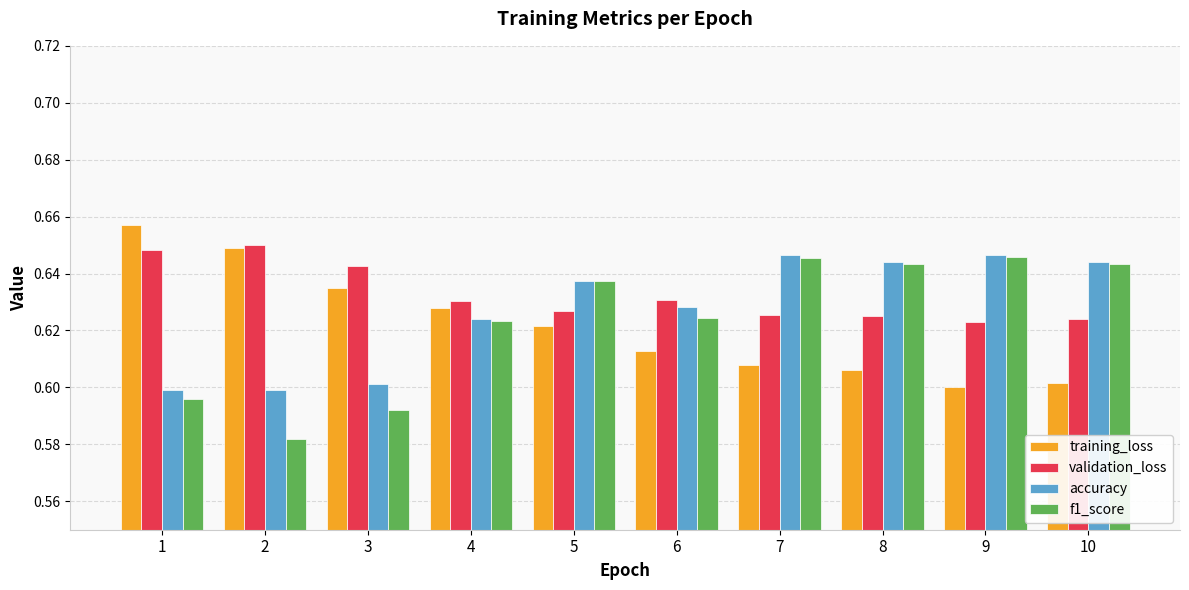

What is the sum of all f1_score values?

6.2